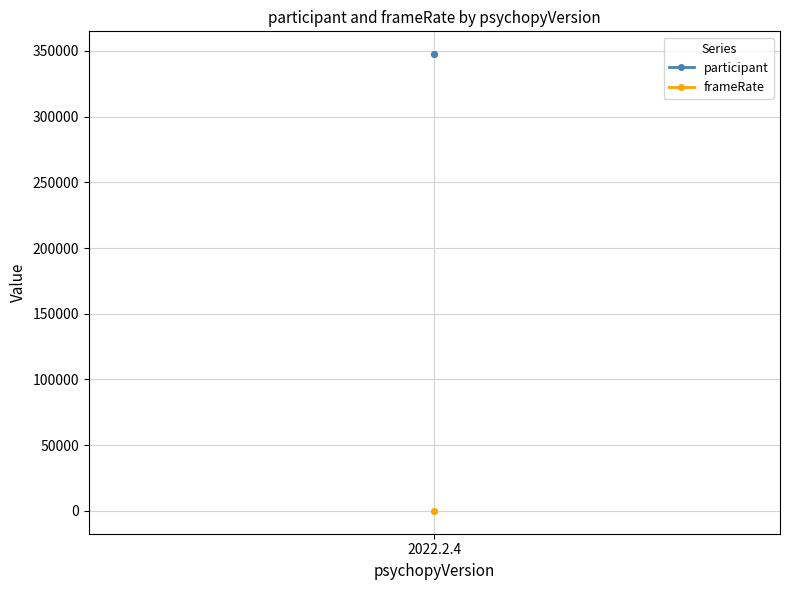

Reading right to left, what are all the values shown in this chart?

participant: 347421.0	347421.0
frameRate: 58.9	58.9